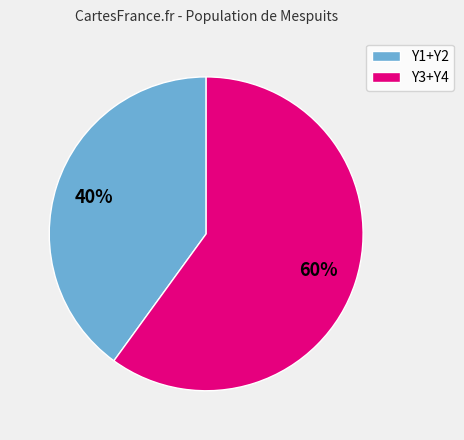

Does any single category account for the majority?

Yes